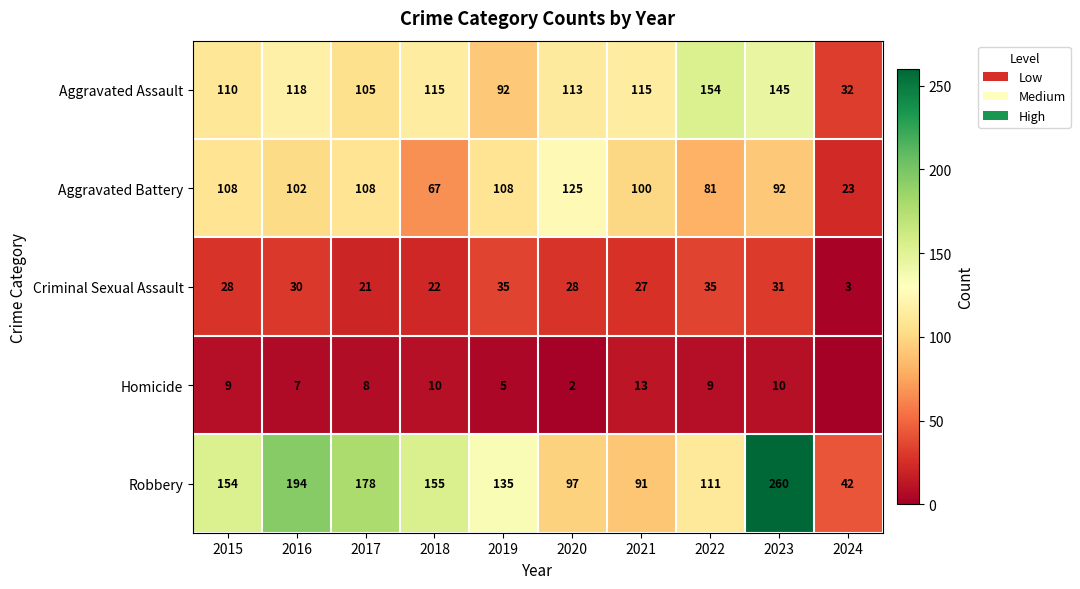

What is the average value of the Criminal Sexual Assault series?

26